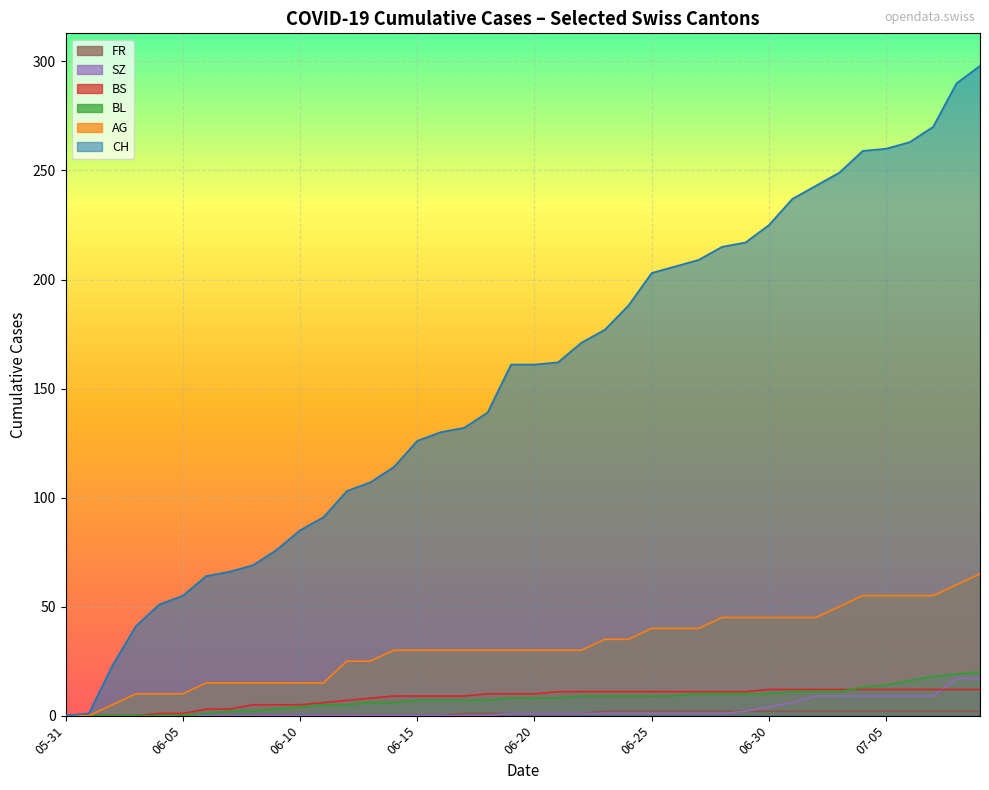

Which series has the largest total across all categories?

CH